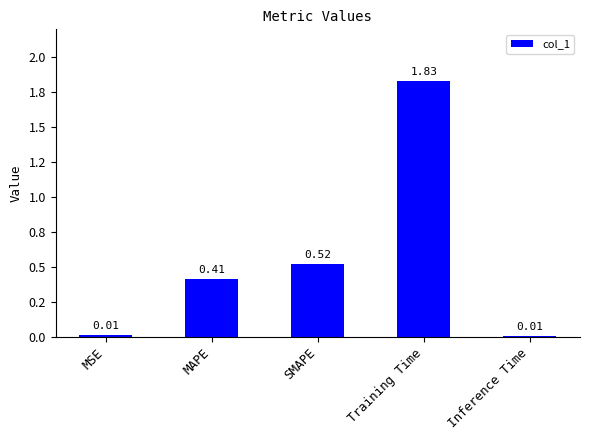

What is the sum of the values at Training Time and MSE?

1.8